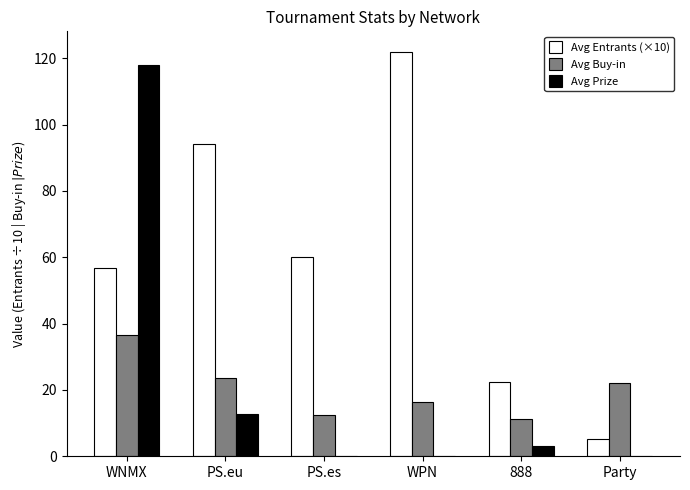

At which label does Avg Entrants (×10) reach its peak?

WPN